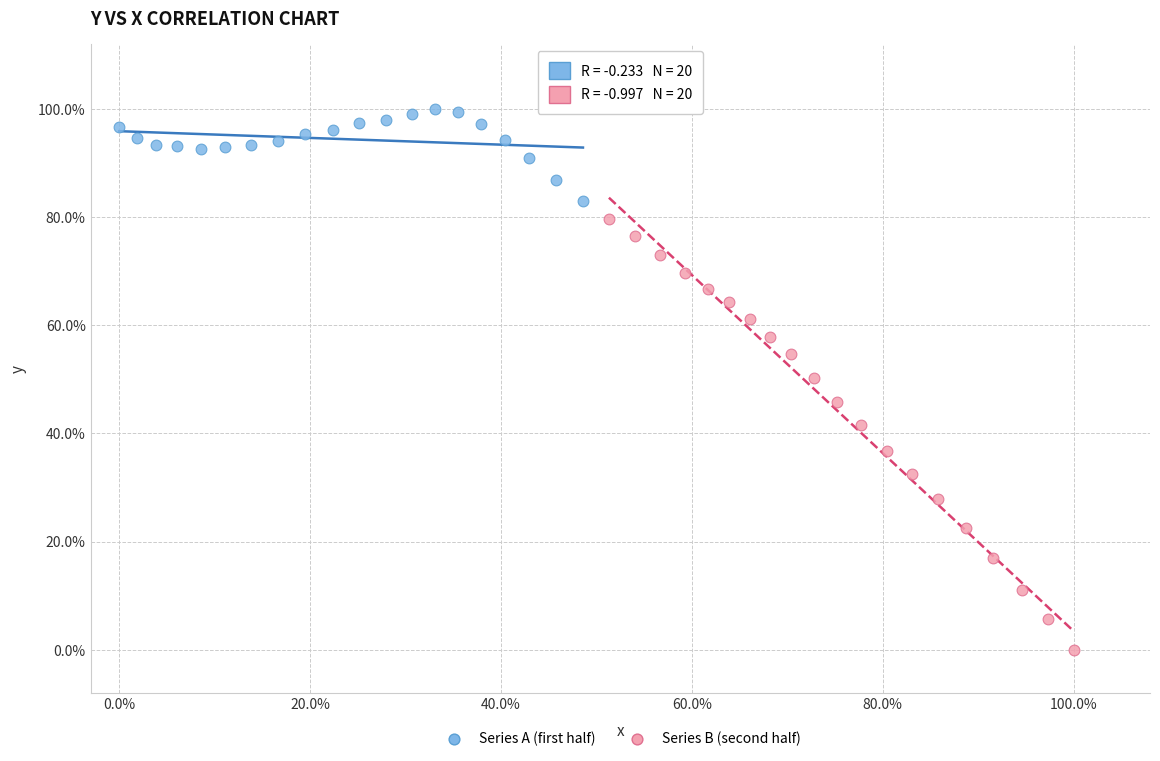

What are all the series names shown in the legend?

Series A (first half), Series B (second half)